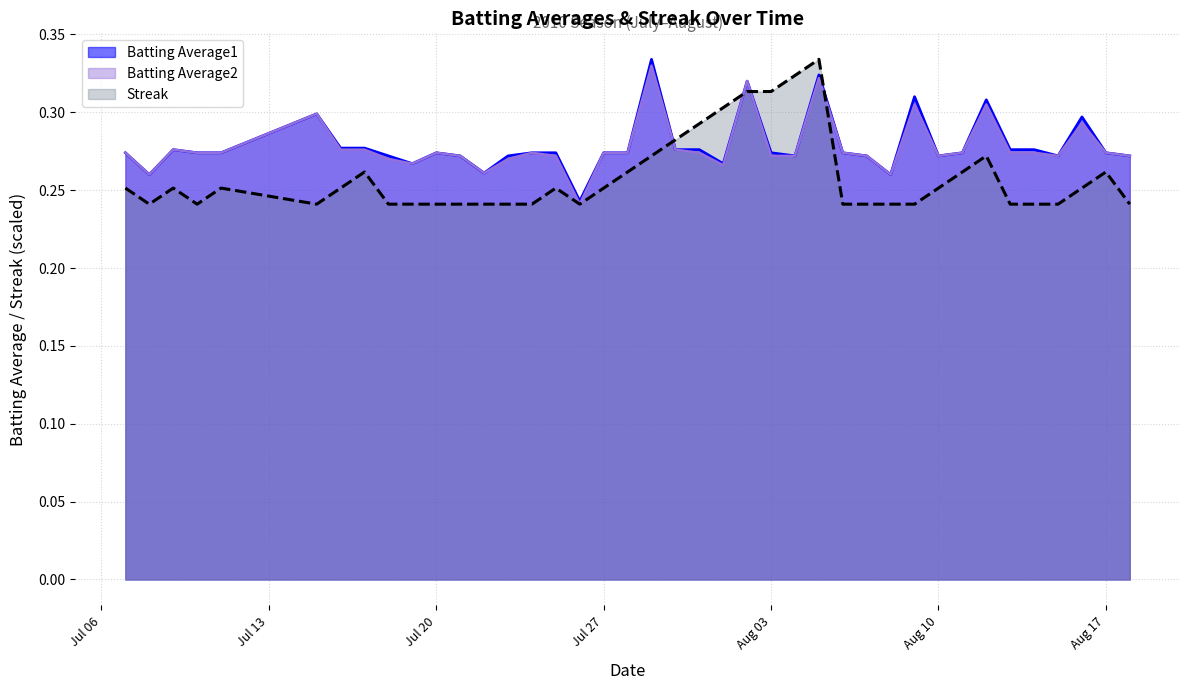

True or false: Streak and Batting Average2 cross at least once.

True